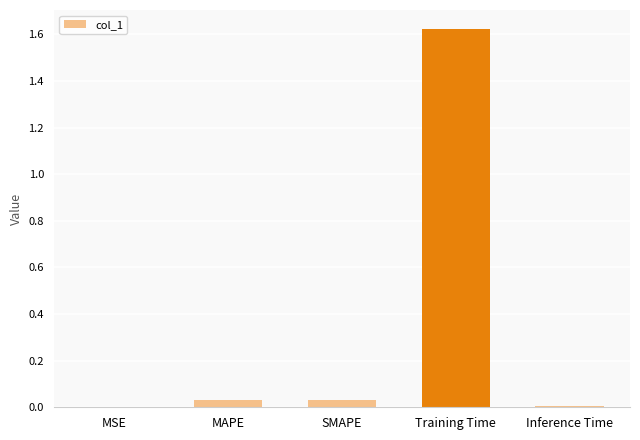

What is the sum of all values?

1.7